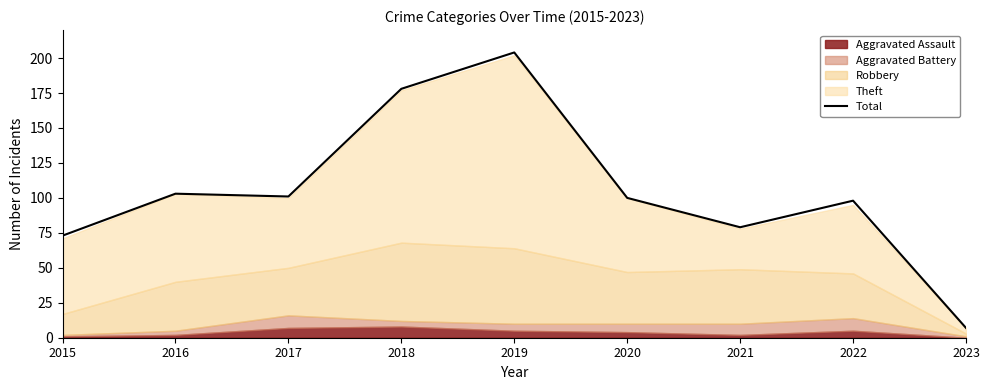

Rank the categories by value from highest to lowest.

2019, 2018, 2016, 2017, 2020, 2022, 2021, 2015, 2023